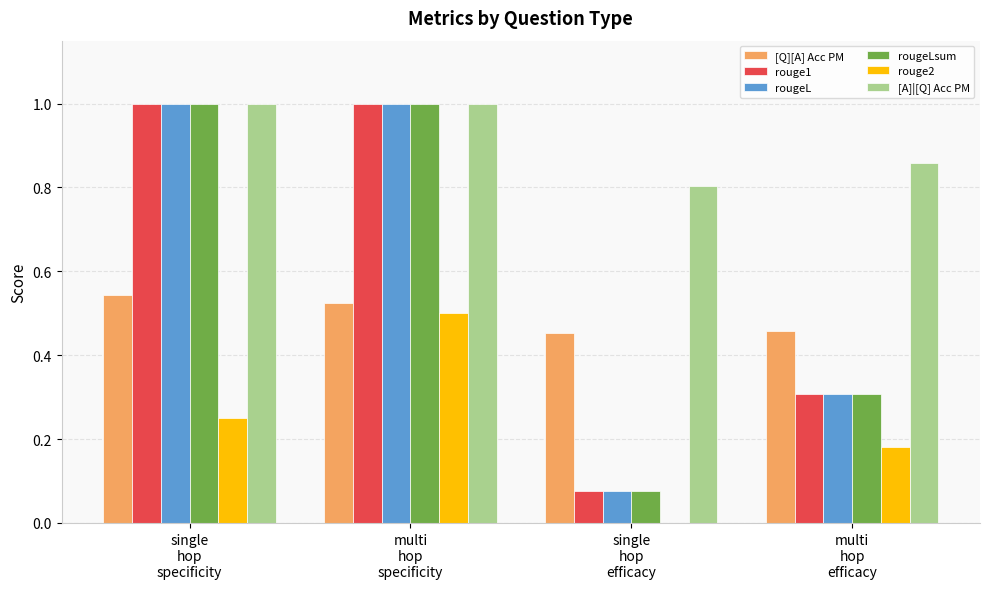

The value of rougeL at multi
hop
efficacy is 0.4. True or false?

False